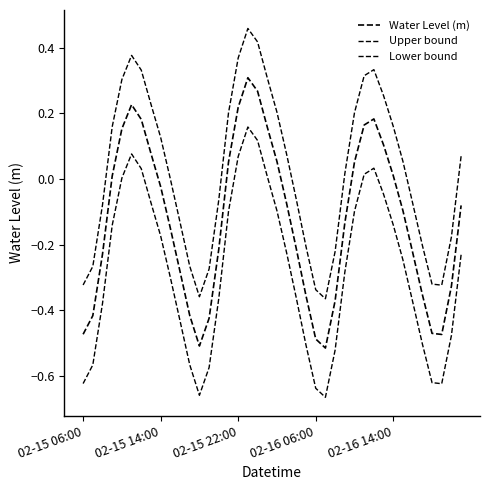

What is the average value of the Water Level (m) series?

-0.1